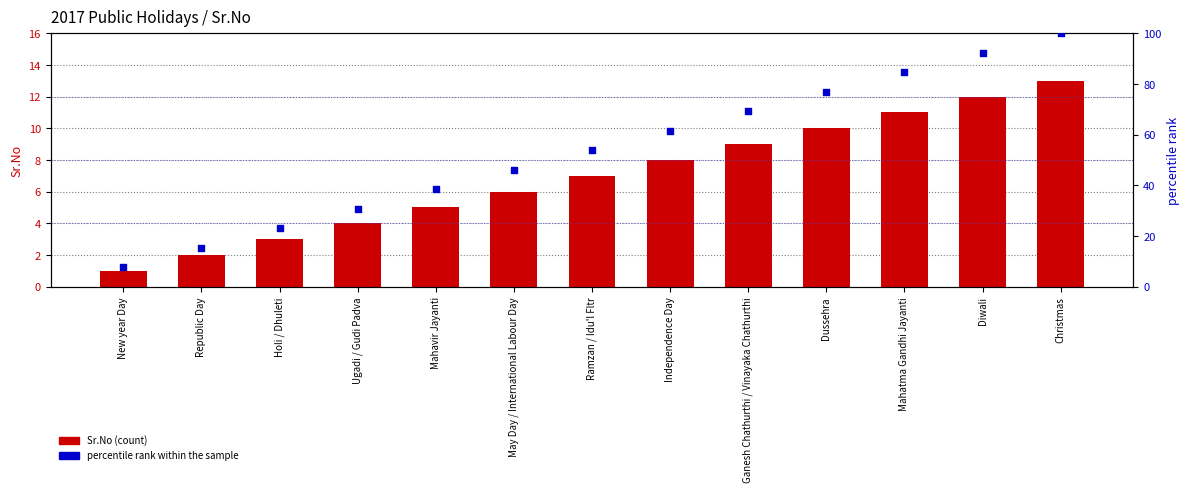

At how many categories does at least one series exceed 12?

12